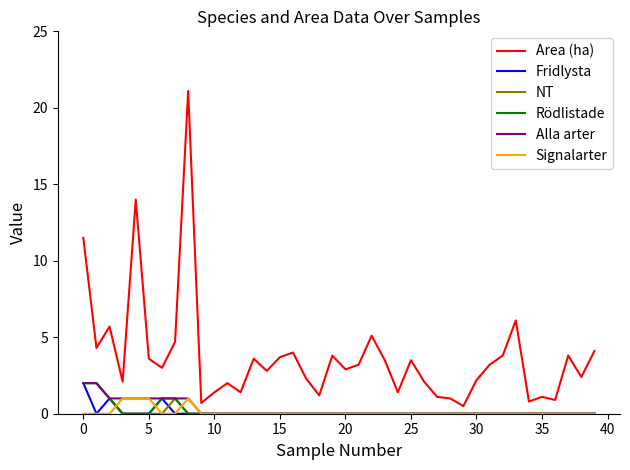

Which series has the largest total across all categories?

Area (ha)